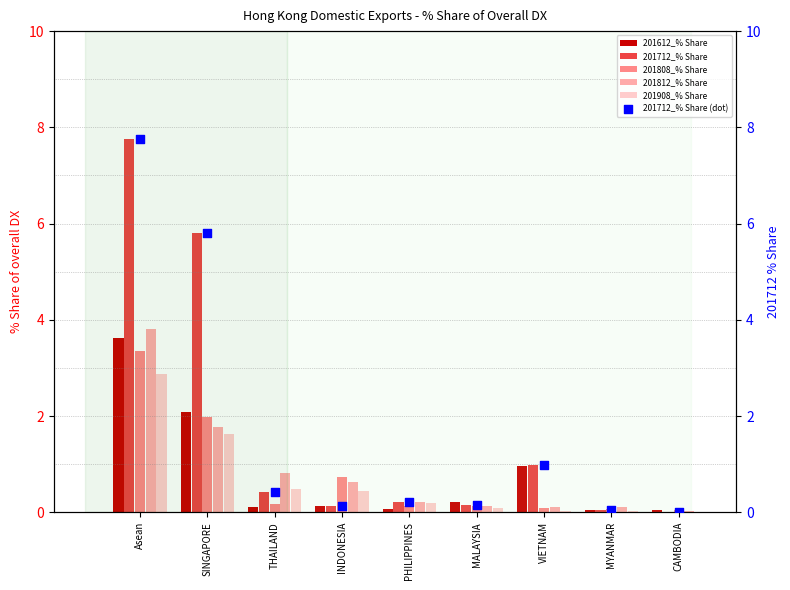

Which series reaches the minimum Y coordinate?

201908_% Share